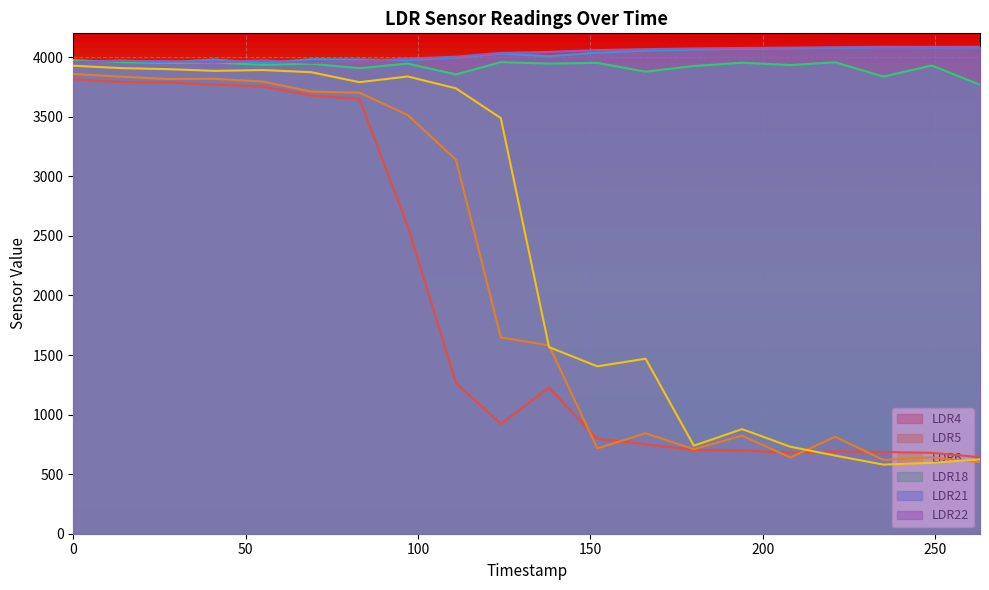

What is the difference between the maximum and minimum values in the LDR4 series?

3173